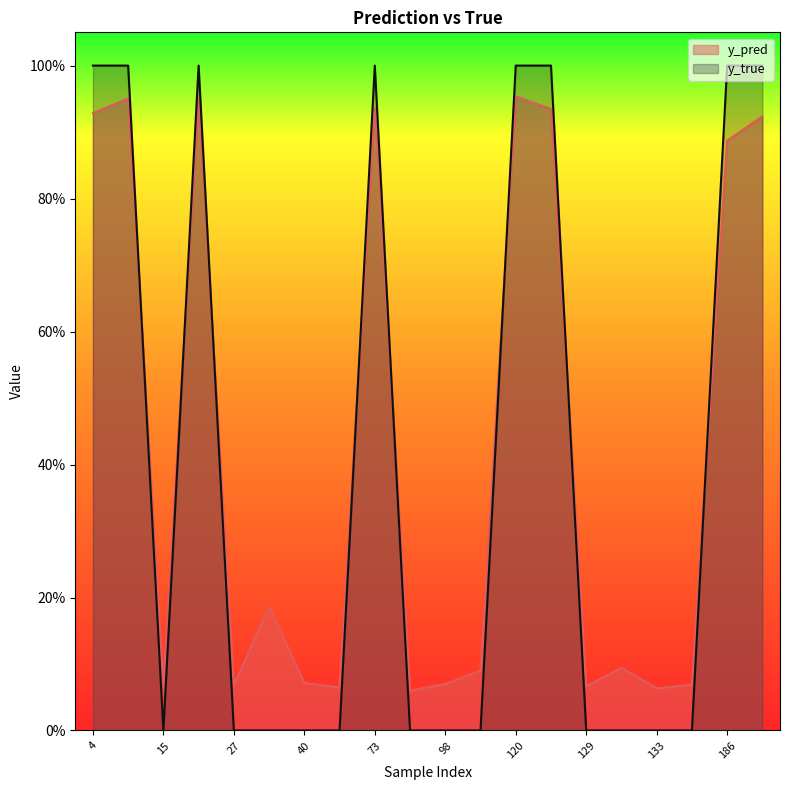

What are all the series names shown in the legend?

y_pred, y_true